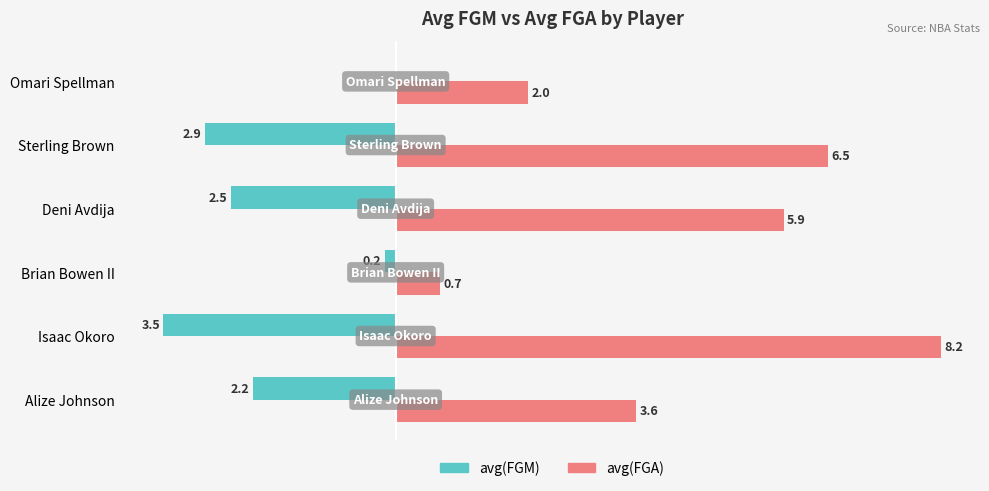

At which category is the sum across all series the highest?

Isaac Okoro